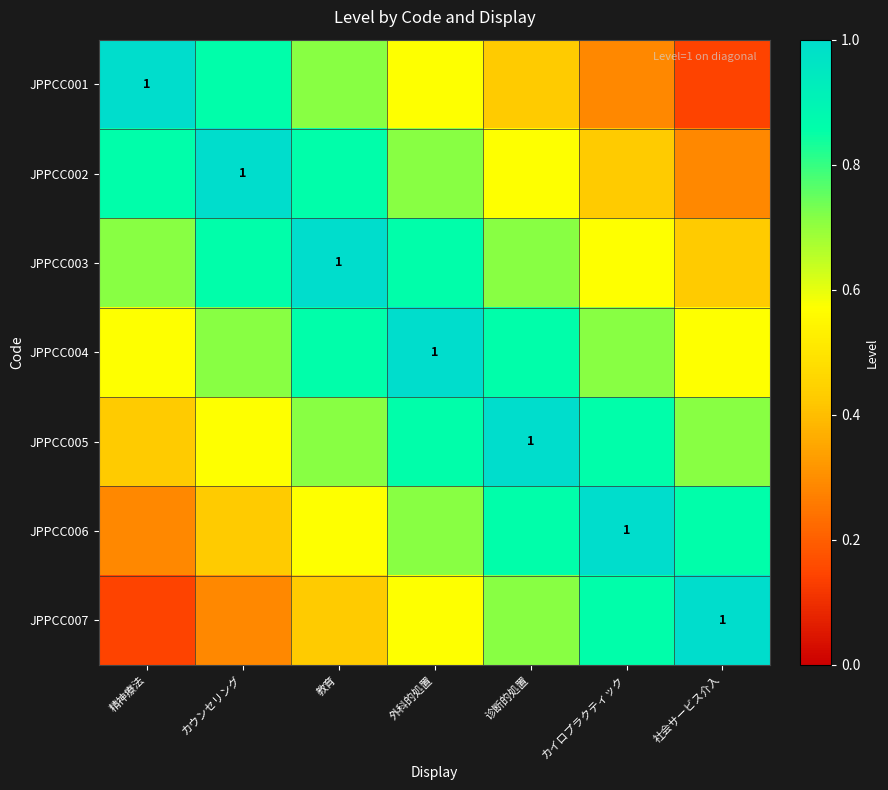

What is the difference between the second highest and second lowest values in the JPPCC001 series?

0.6